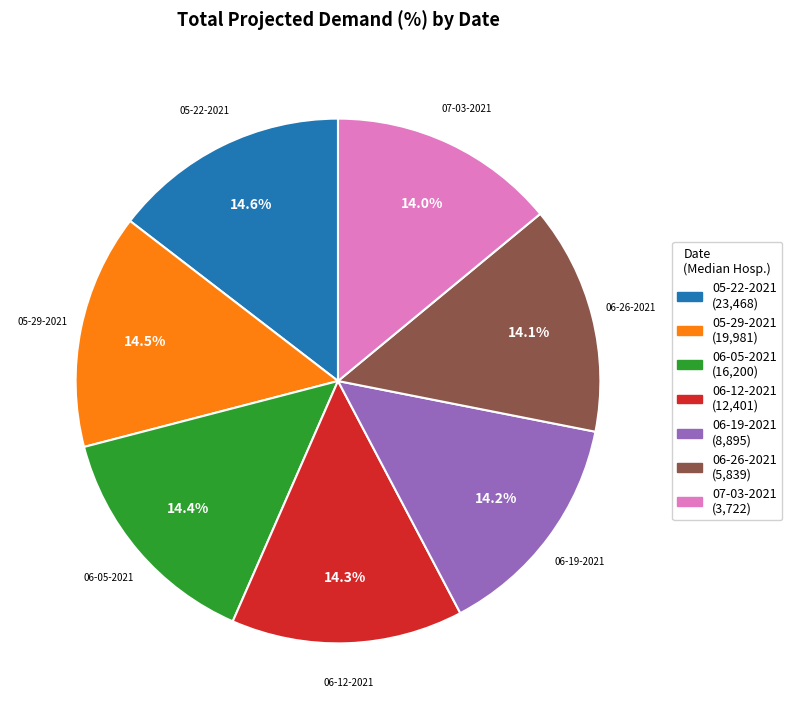

How many slices are in this pie chart?

7